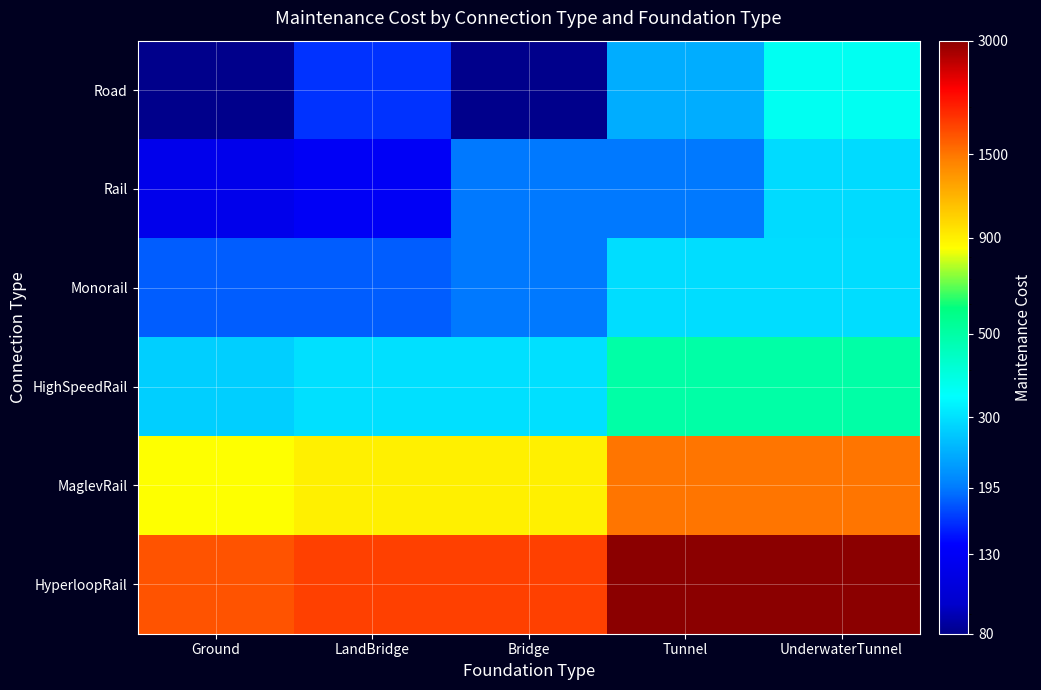

List the series in order of their peak value, highest first.

HyperloopRail, MaglevRail, HighSpeedRail, Road, Monorail, Rail